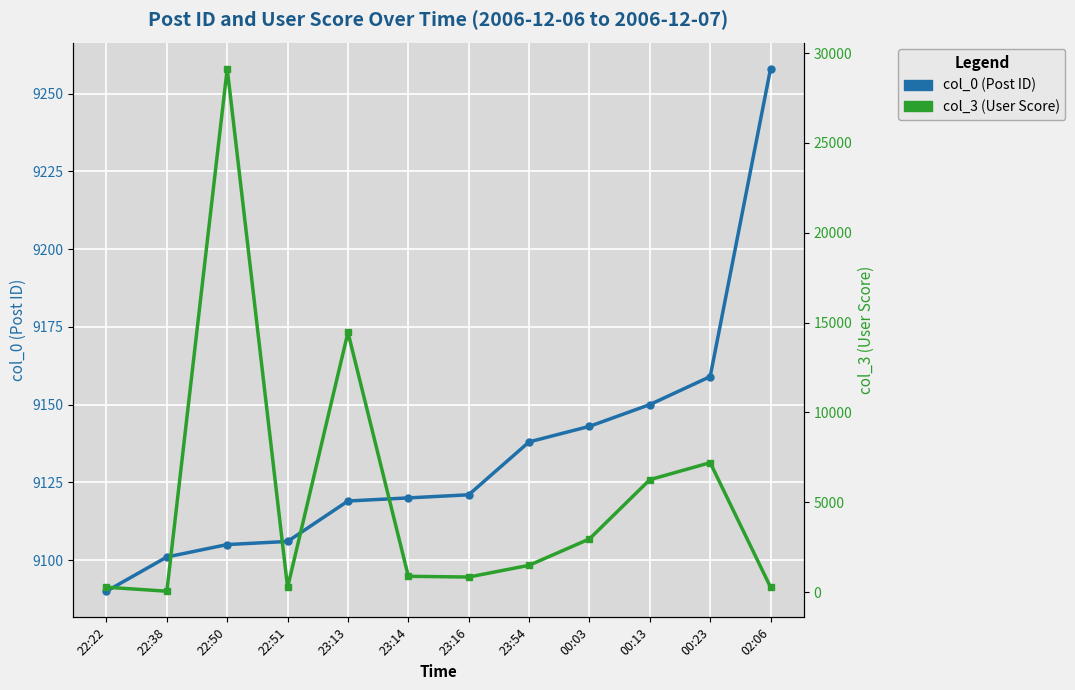

How many data points in col_3 (User Score) are less than 1488?

6